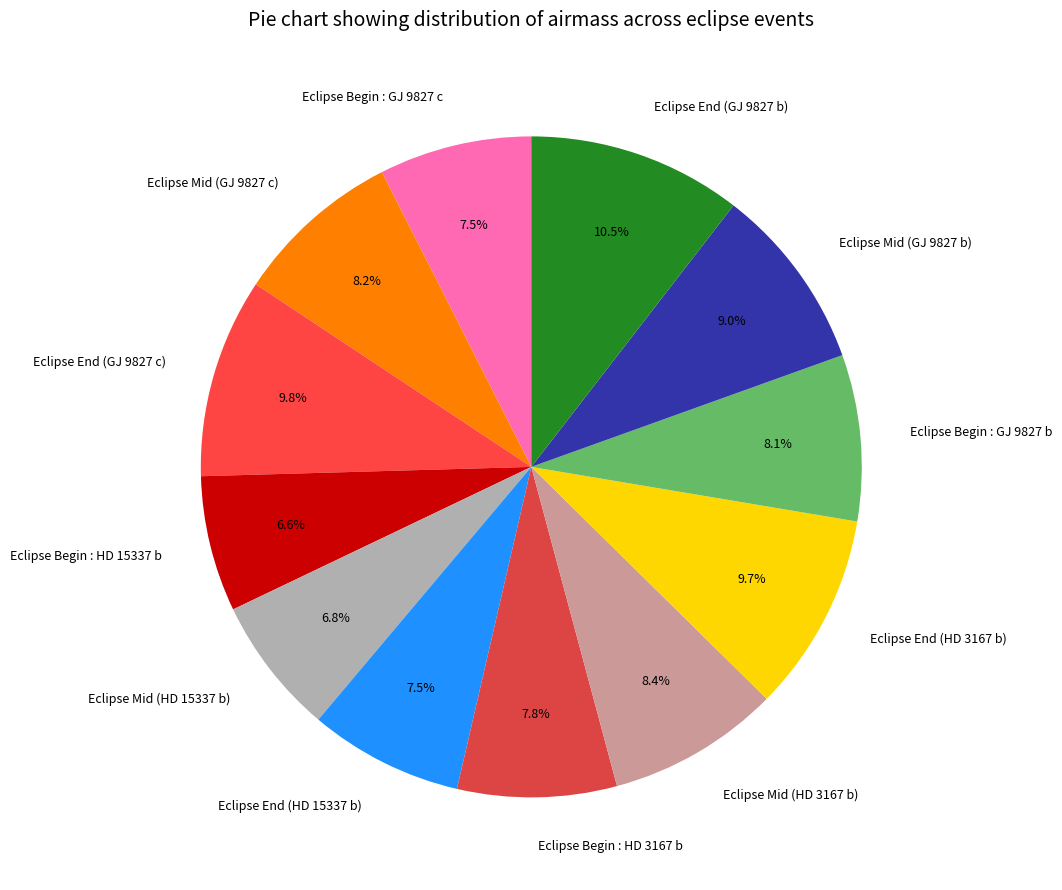

Combined, do Eclipse Begin : GJ 9827 c and Eclipse Mid (GJ 9827 b) account for over 50%?

No